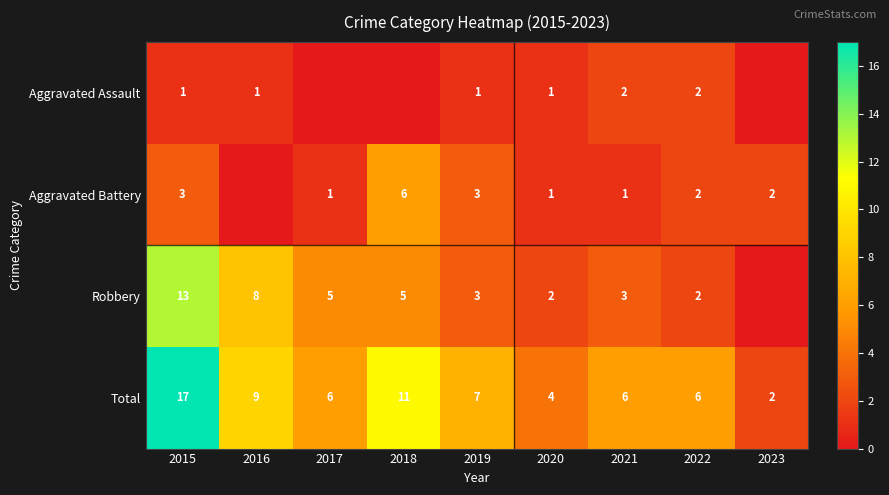

Between 2021 and 2022, which is larger?

2021